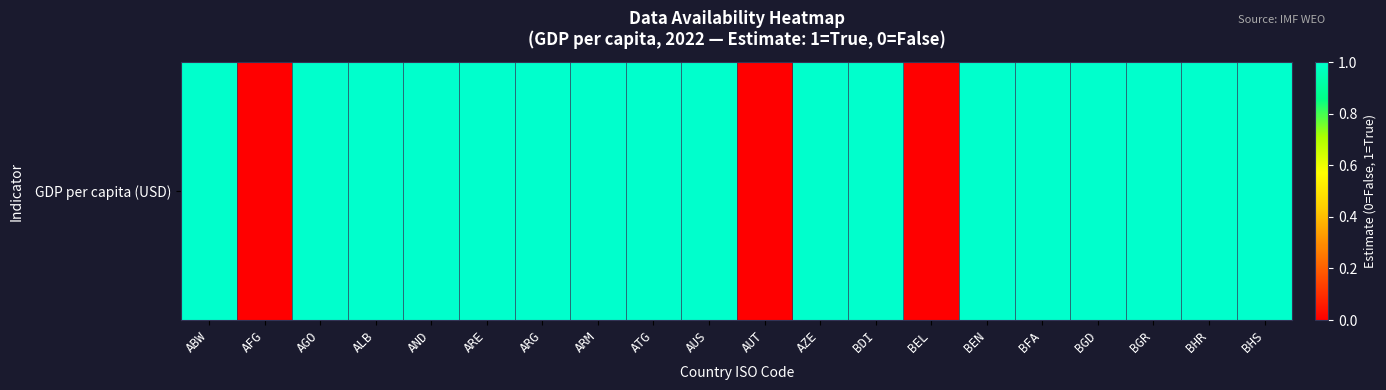

Is it true that the value at BFA is 2?

False